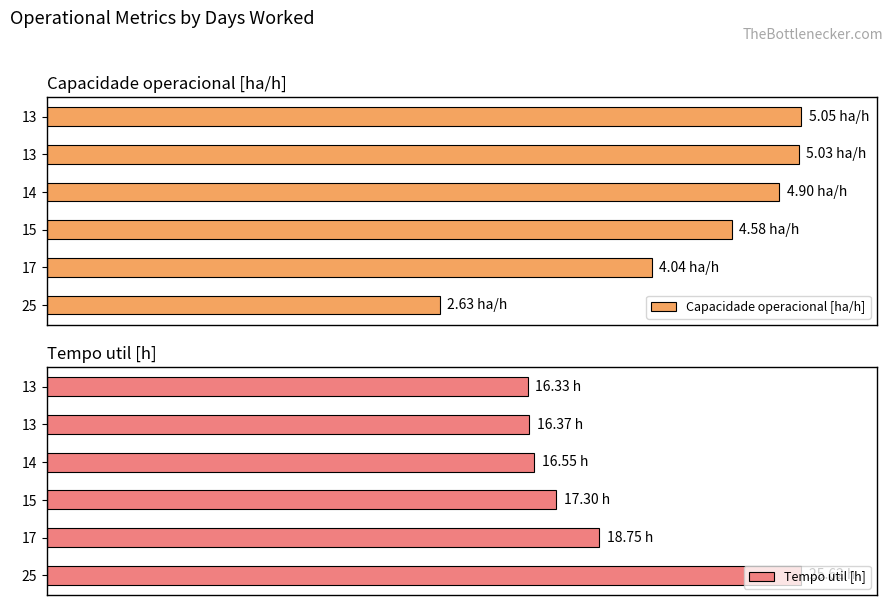

How many values in the Tempo util [h] series are below 67?

3